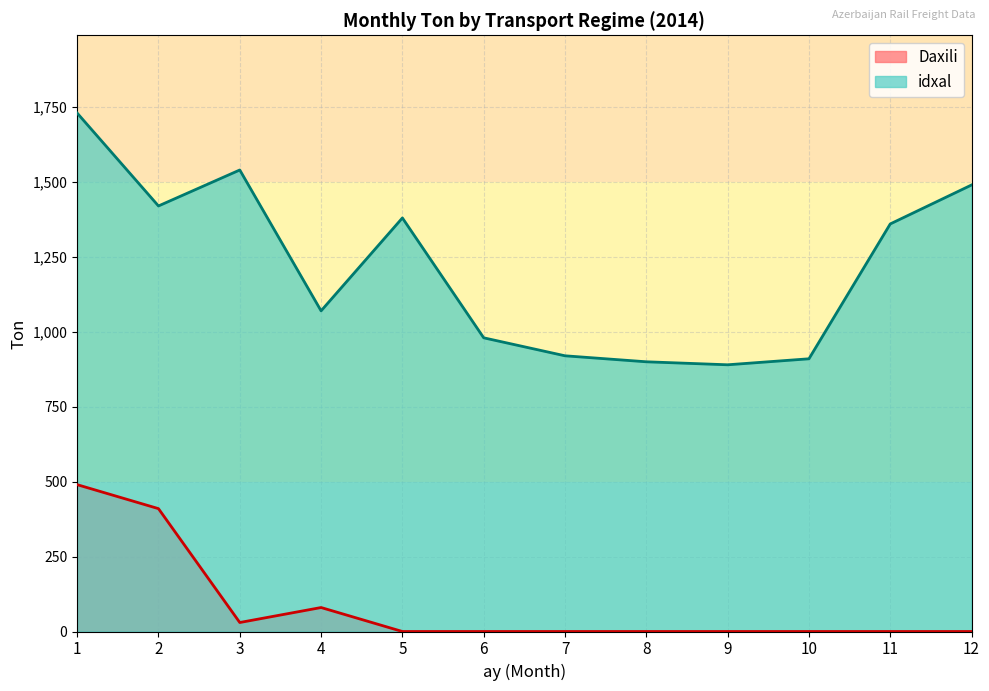

Does the chart have visible grid lines?

Yes